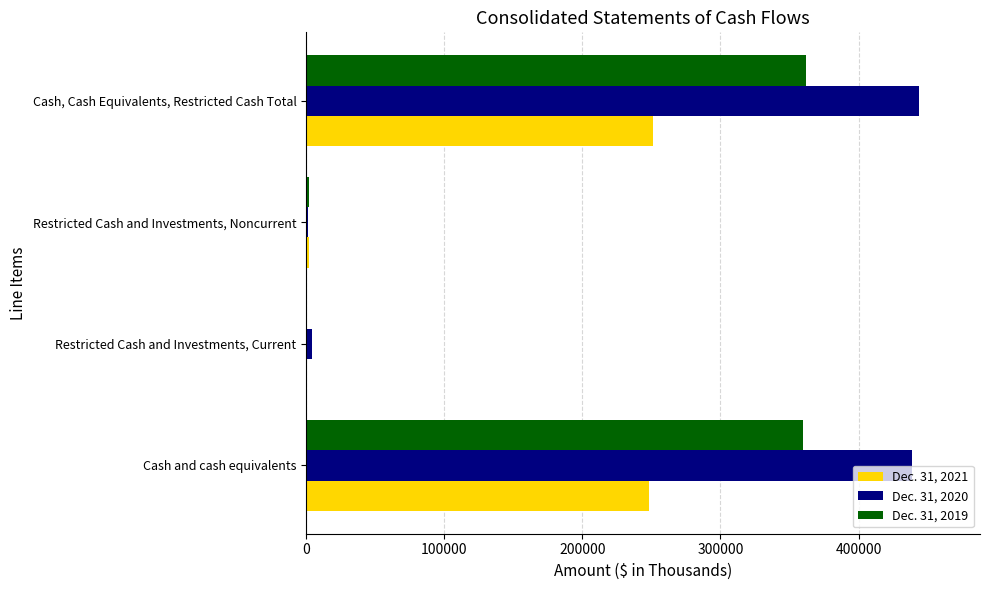

What are all the series names shown in the legend?

Dec. 31, 2021, Dec. 31, 2020, Dec. 31, 2019